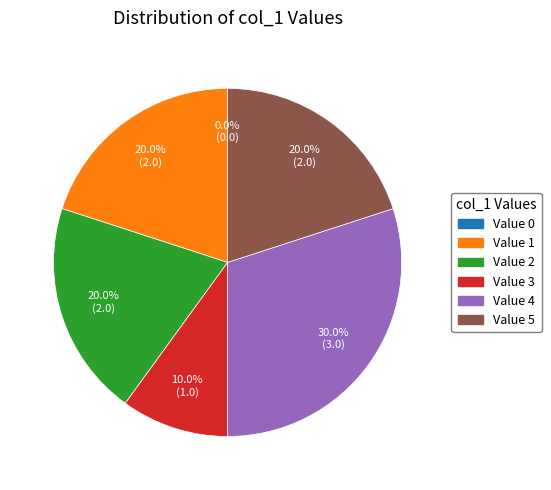

Is it true that 2 is 10% of the pie?

False